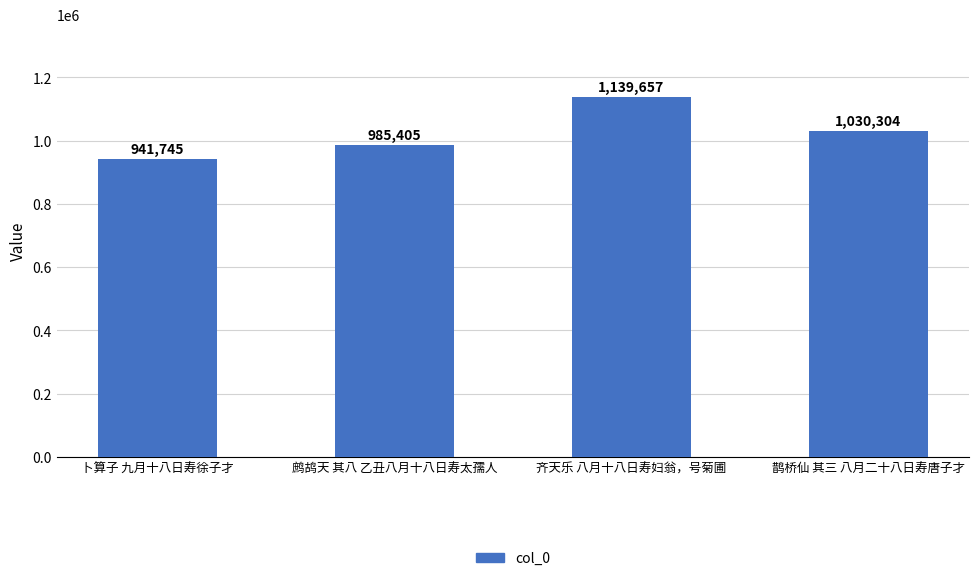

At which category does the chart reach its minimum across all series?

卜算子 九月十八日寿徐子才